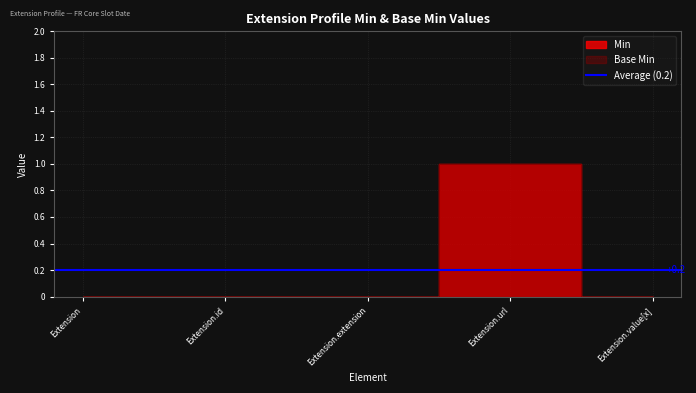

What position from the right is Extension.id?

4